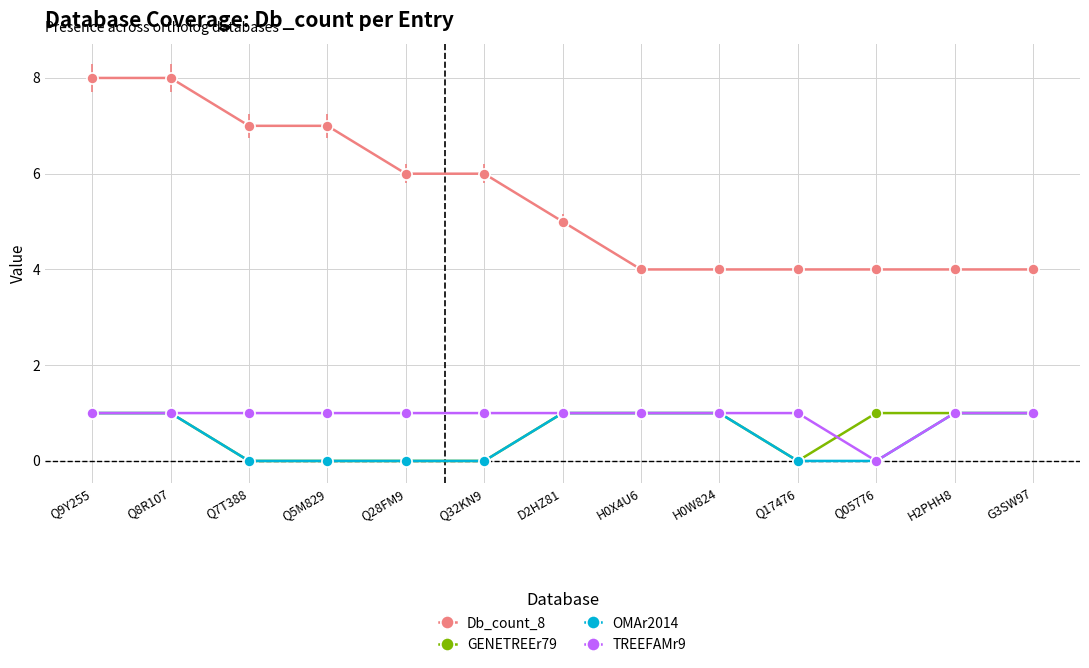

Which series has the largest range (max minus min)?

Db_count_8